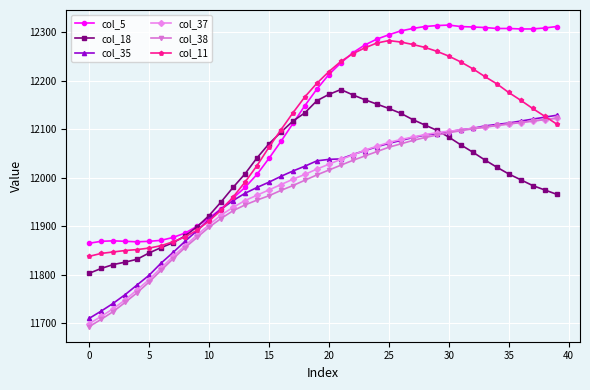

What is the value of the col_38 point at the 31st from the left?

12093